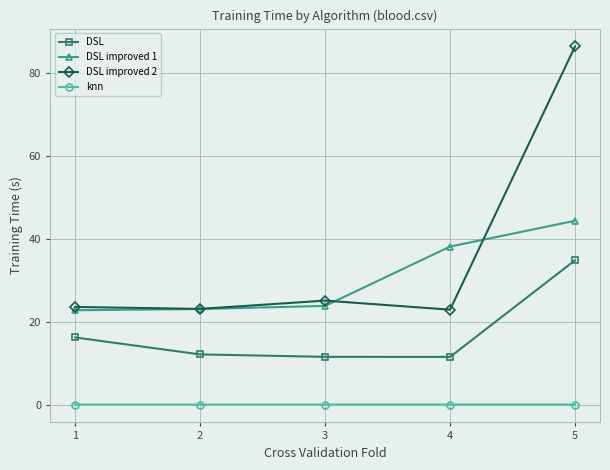

What is the value of the DSL improved 2 point at the 1st from the left?

23.6